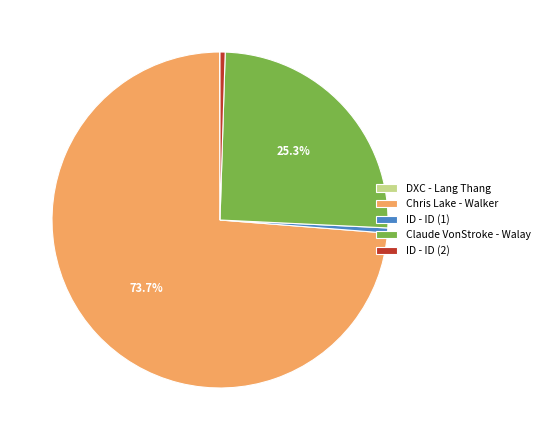

To the nearest percent, what is the combined percentage of ID - ID (2) and ID - ID (1)?

1%